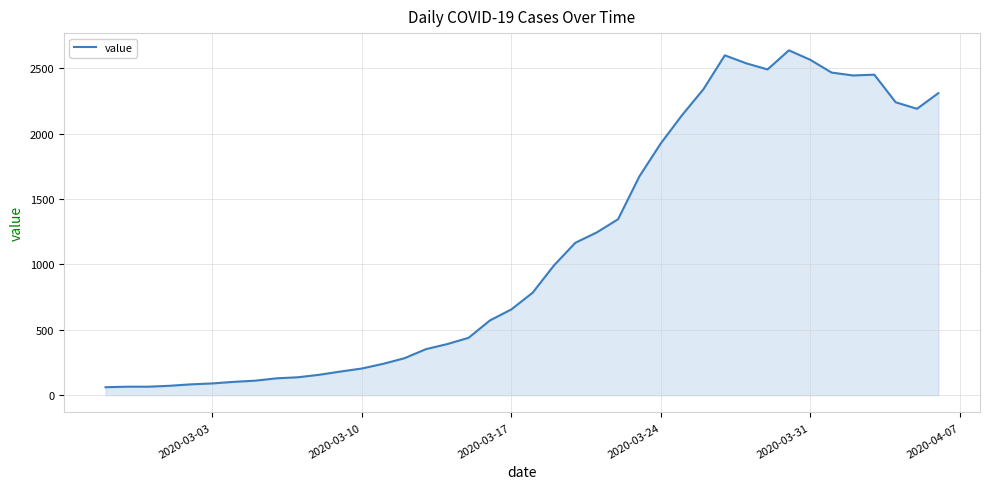

What is the smallest value displayed?

61